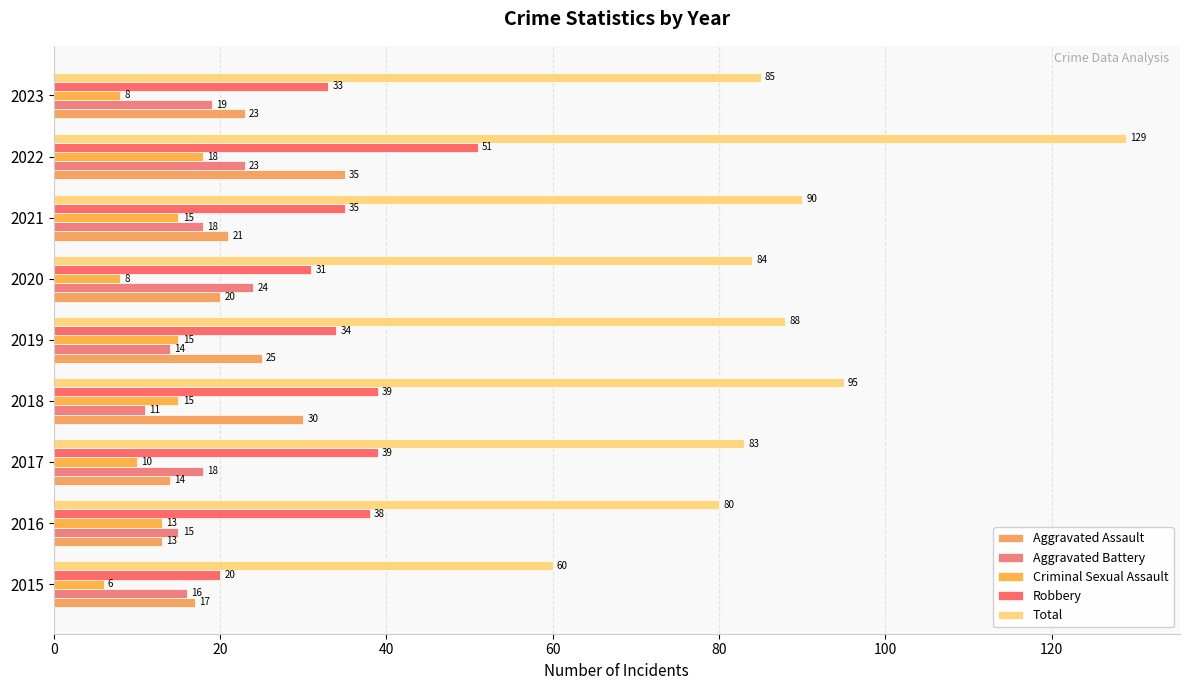

List the series in order of their peak value, highest first.

Total, Robbery, Aggravated Assault, Aggravated Battery, Criminal Sexual Assault